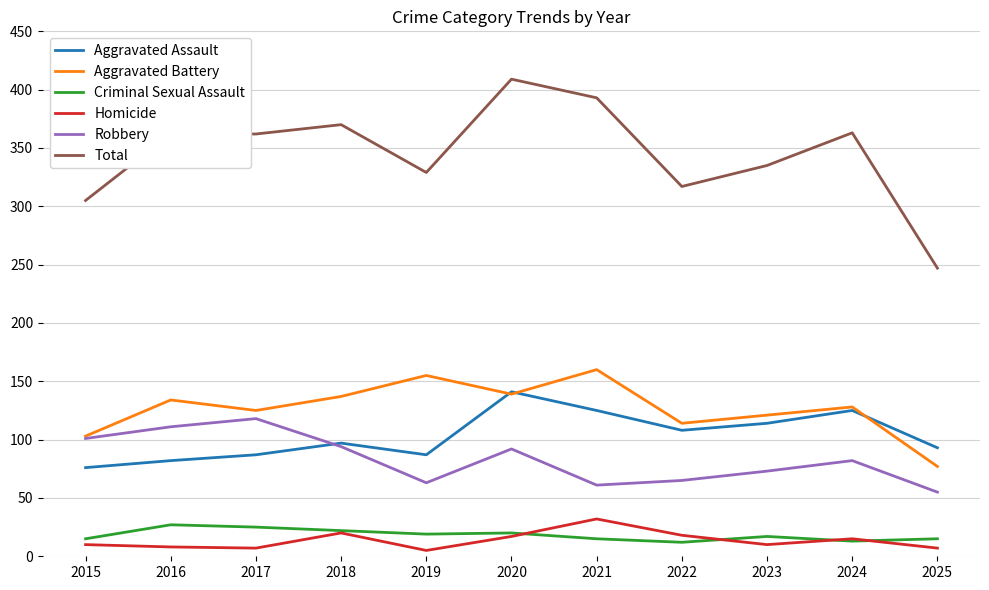

The value of Robbery at 2015 is 145. True or false?

False